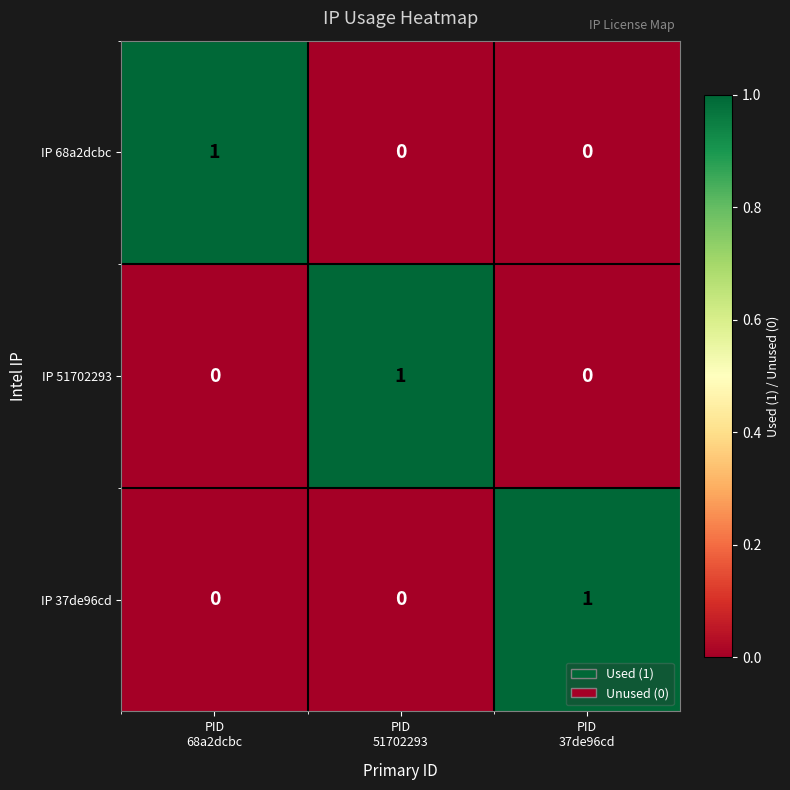

Reading right to left, what are all the values shown in this chart?

IP 68a2dcbc: 0	0	1
IP 51702293: 0	1	0
IP 37de96cd: 1	0	0